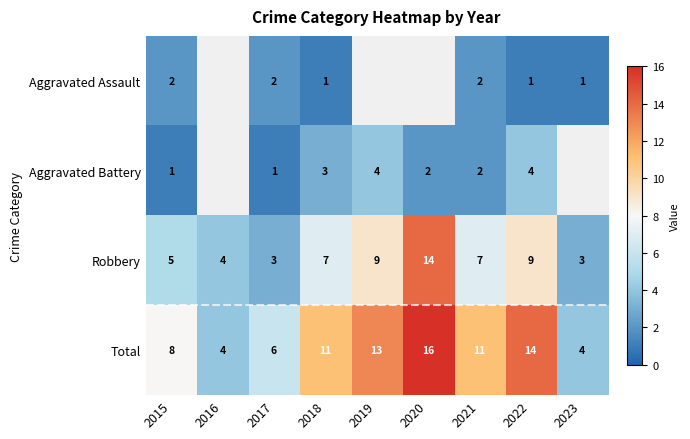

What is the lowest value of the Robbery series?

3